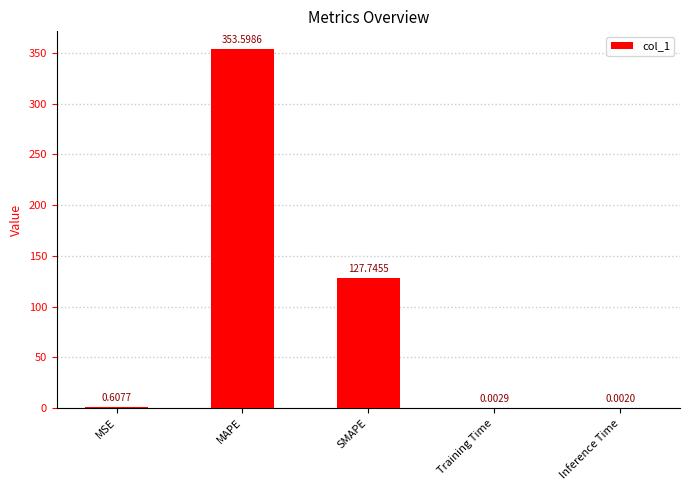

What is the sum of all values?

482.0